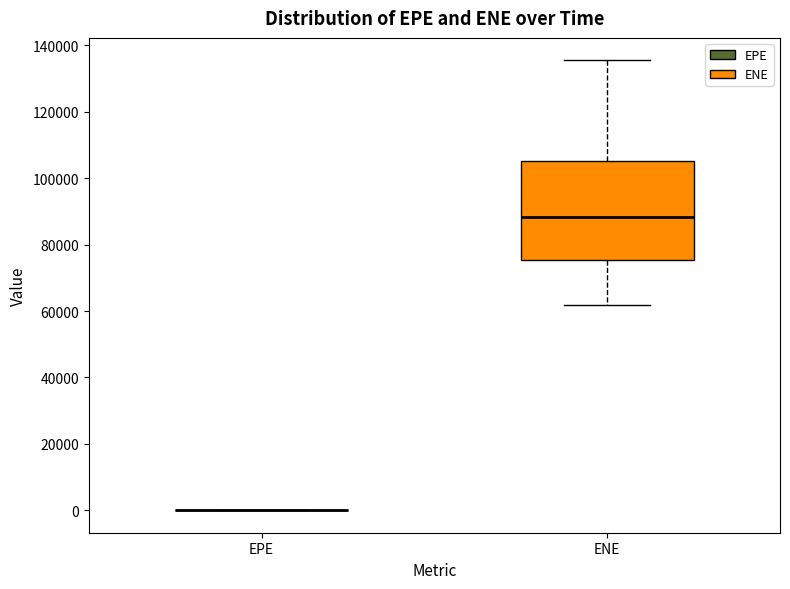

Reading left to right, read every box against the y-axis: the position of its median line, the range the box covers, and the ends of its whiskers. The values are not printed on the chart, so give them approximately, as read against the axis.

EPE: box collapsed to a line at 0, whiskers 0 to 0
ENE: median 88000, box 76000 to 106000, whiskers 62000 to 136000